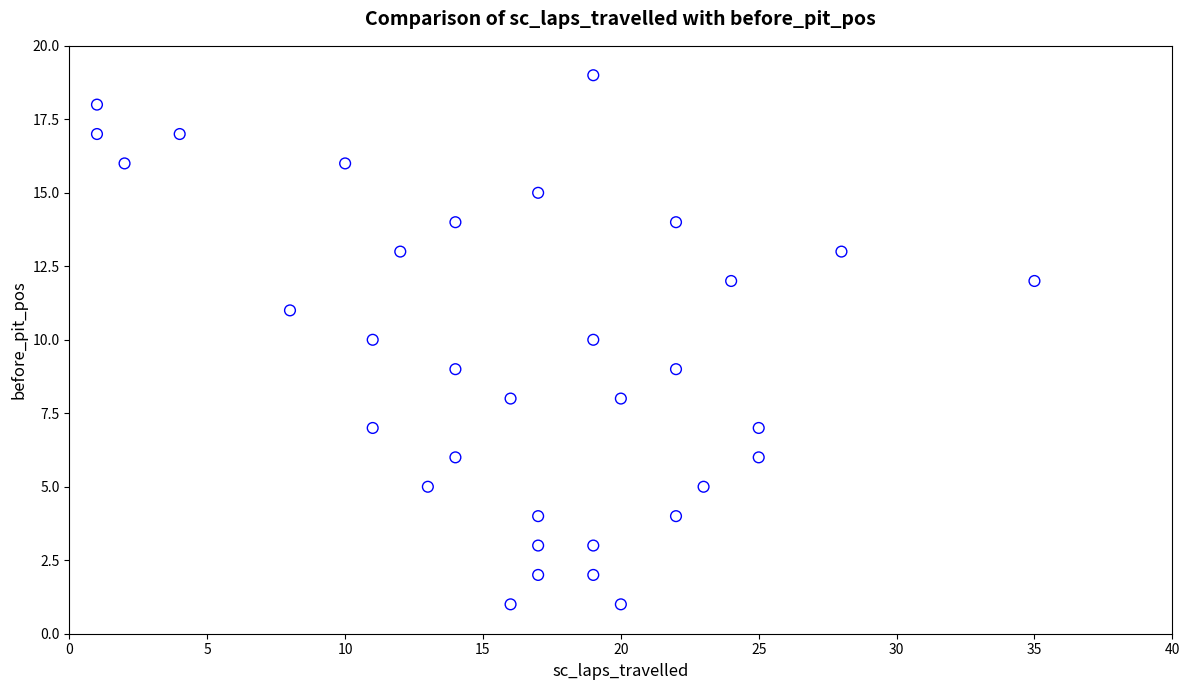

How many points are shown in the scatter plot?

34